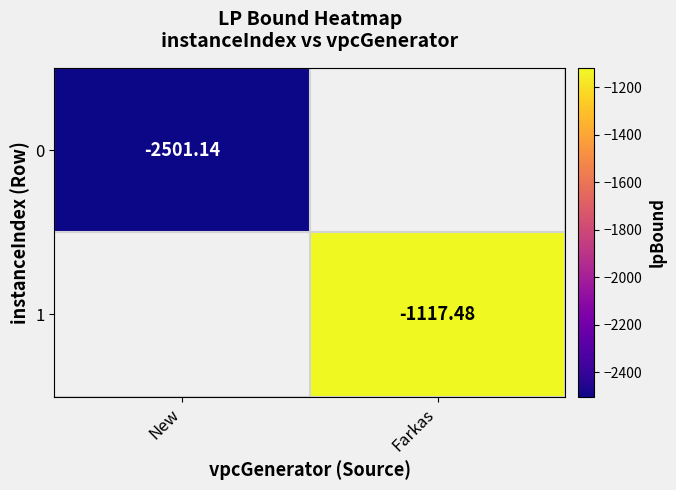

The value of 1 at Farkas is -1117.5. True or false?

True